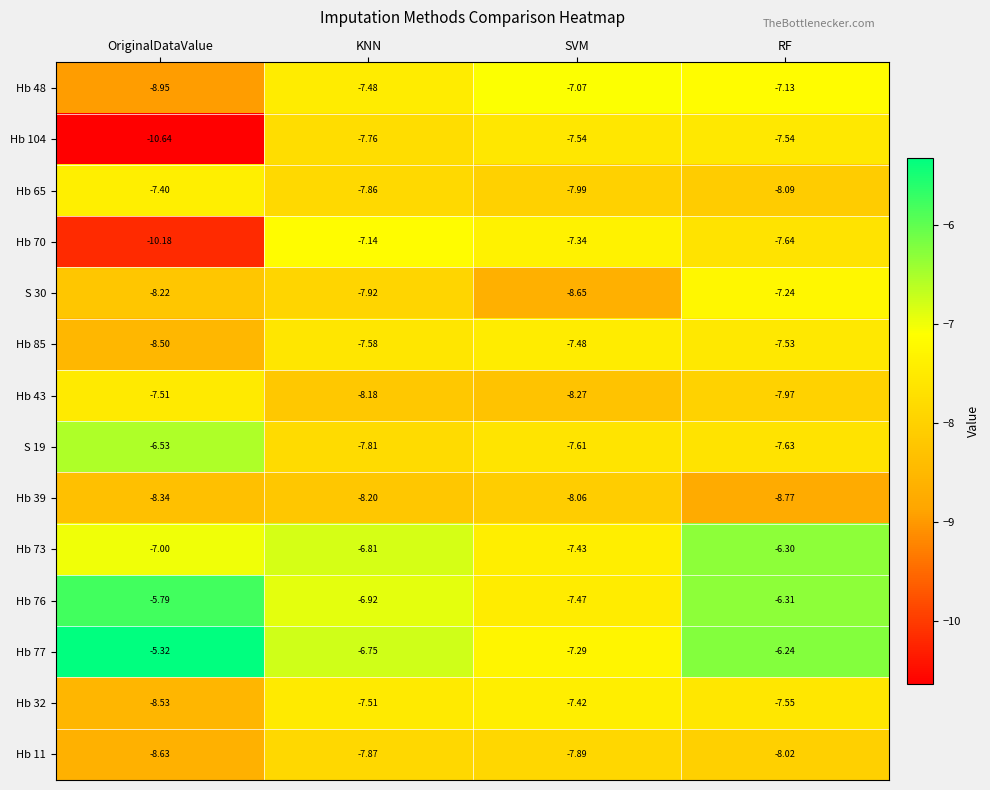

Is the value of Hb 65 at OriginalDataValue greater than the value of Hb 11 at RF?

Yes